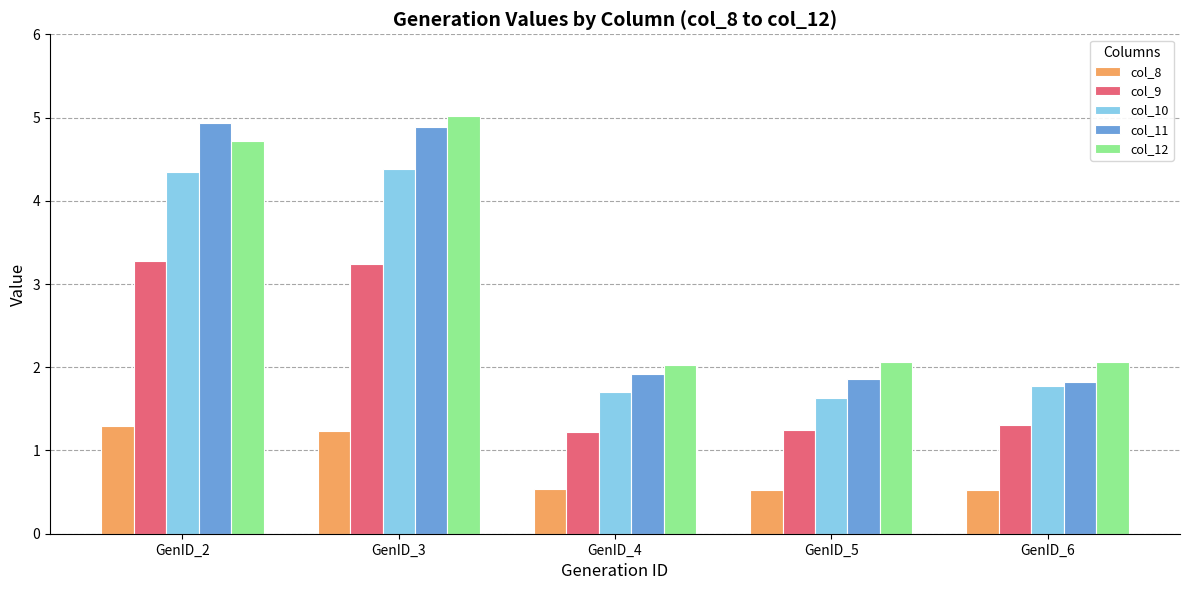

What is the difference between the maximum and minimum values in the col_9 series?

2.1